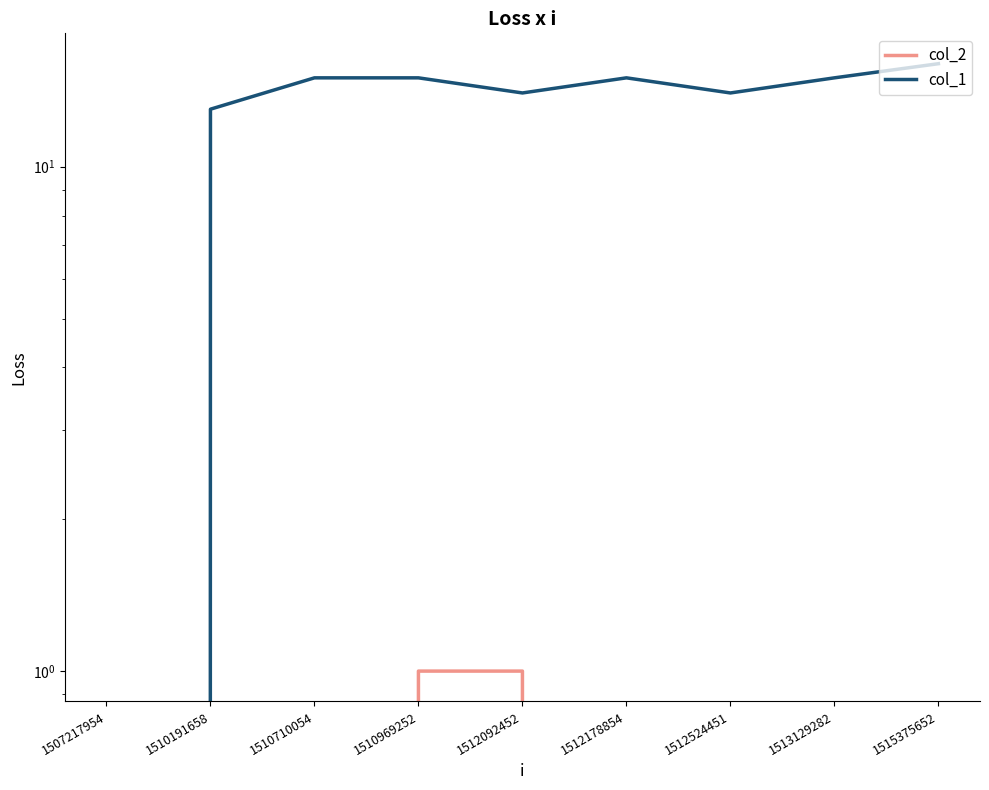

At which category does col_1 reach its first local valley?

1512092452